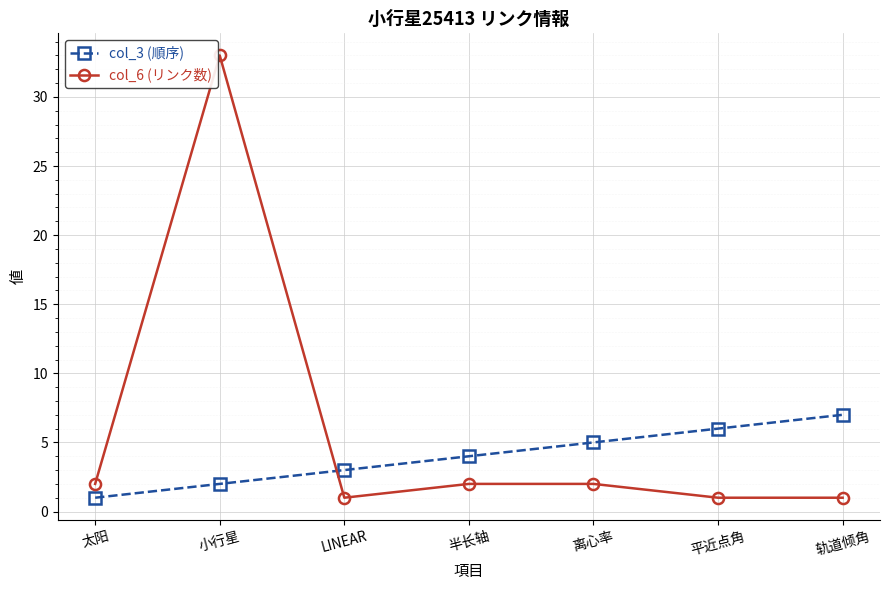

Reading left to right, list all the values displayed in this chart.

col_3 (順序): 1	2	3	4	5	6	7
col_6 (リンク数): 2	33	1	2	2	1	1